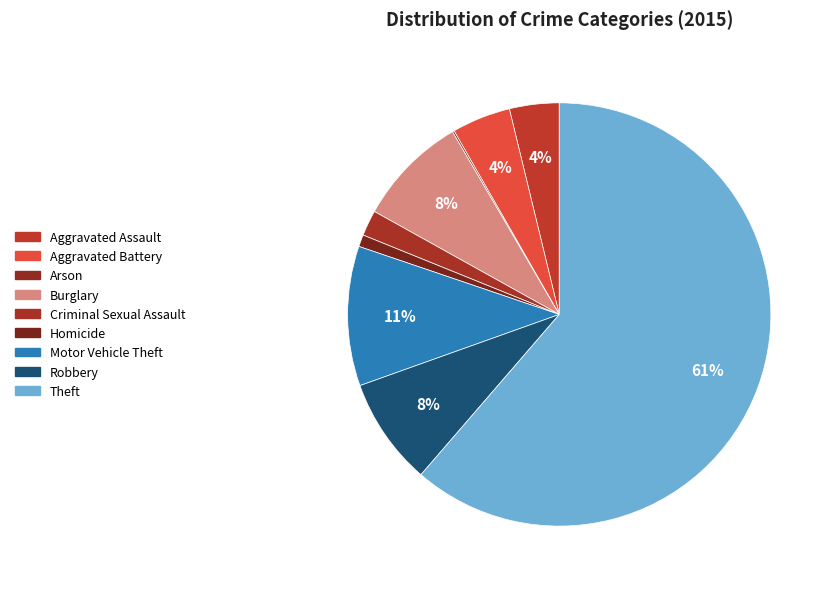

To the nearest percent, what is the average slice percentage?

11%